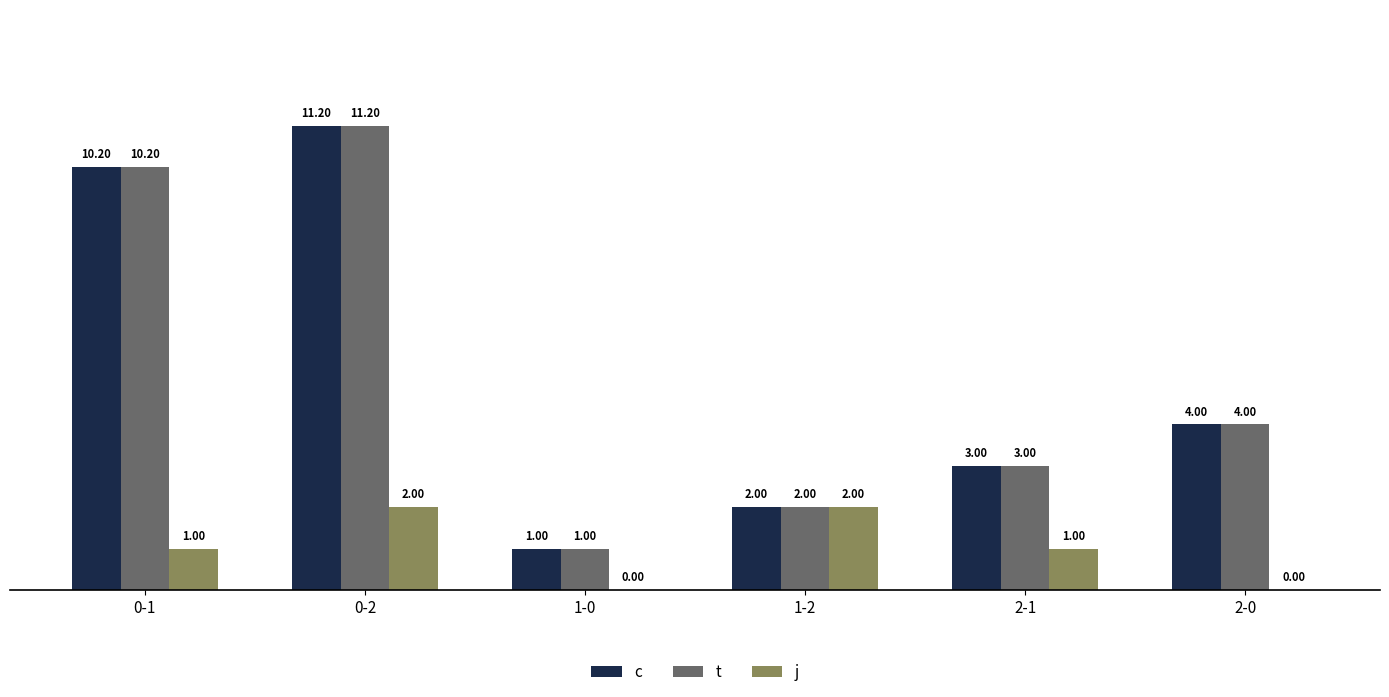

The value of t at 0-2 is 15.4. True or false?

False